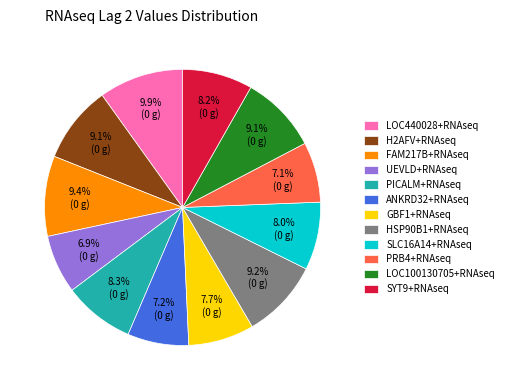

To the nearest percent, what portion does ANKRD32+RNAseq represent?

7%